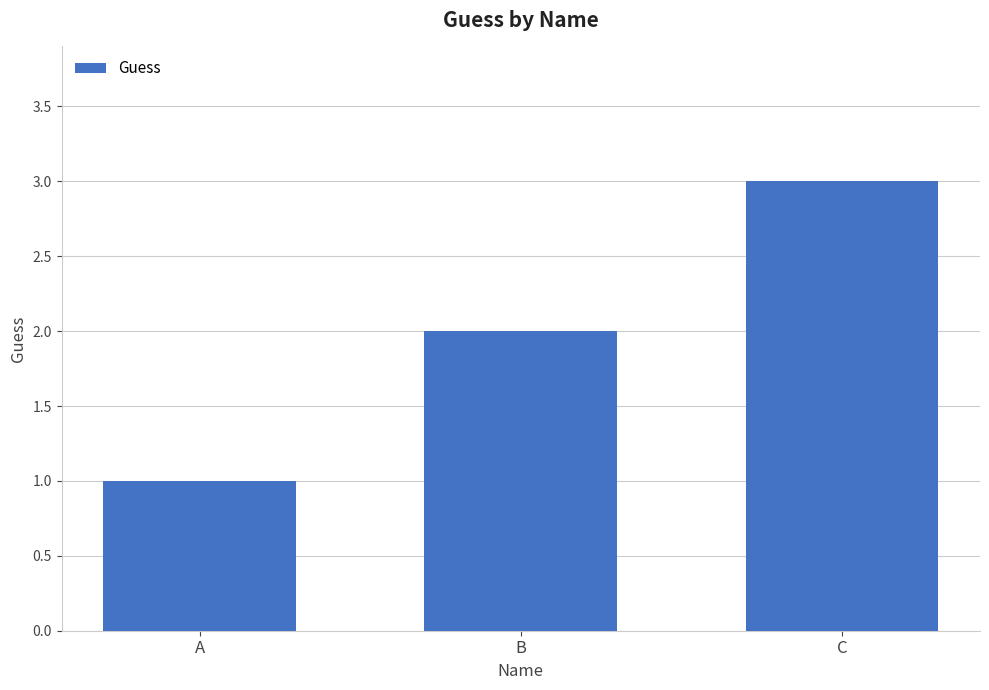

What is the ratio of the value at A to the value at B?

0.5